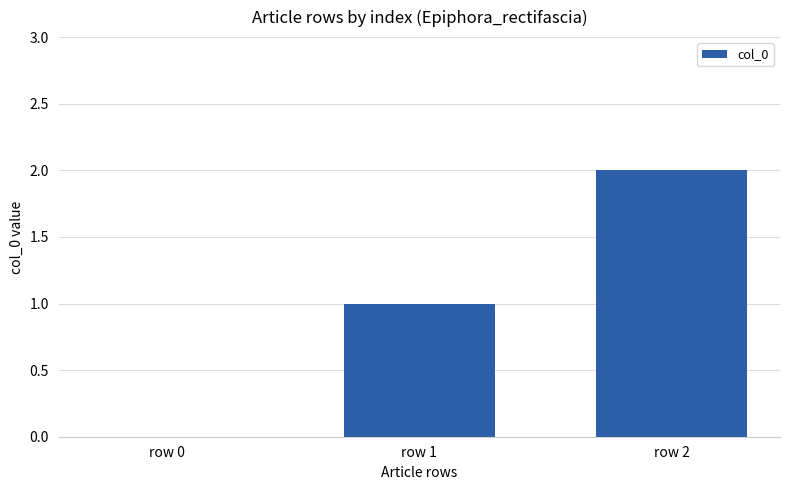

Are the bars horizontal?

No